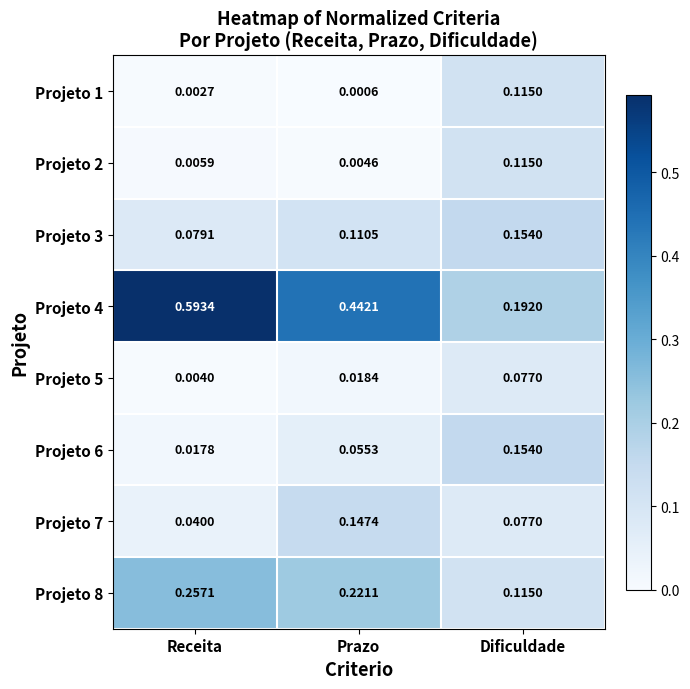

What is the total value across all series at Dificuldade?

1.0